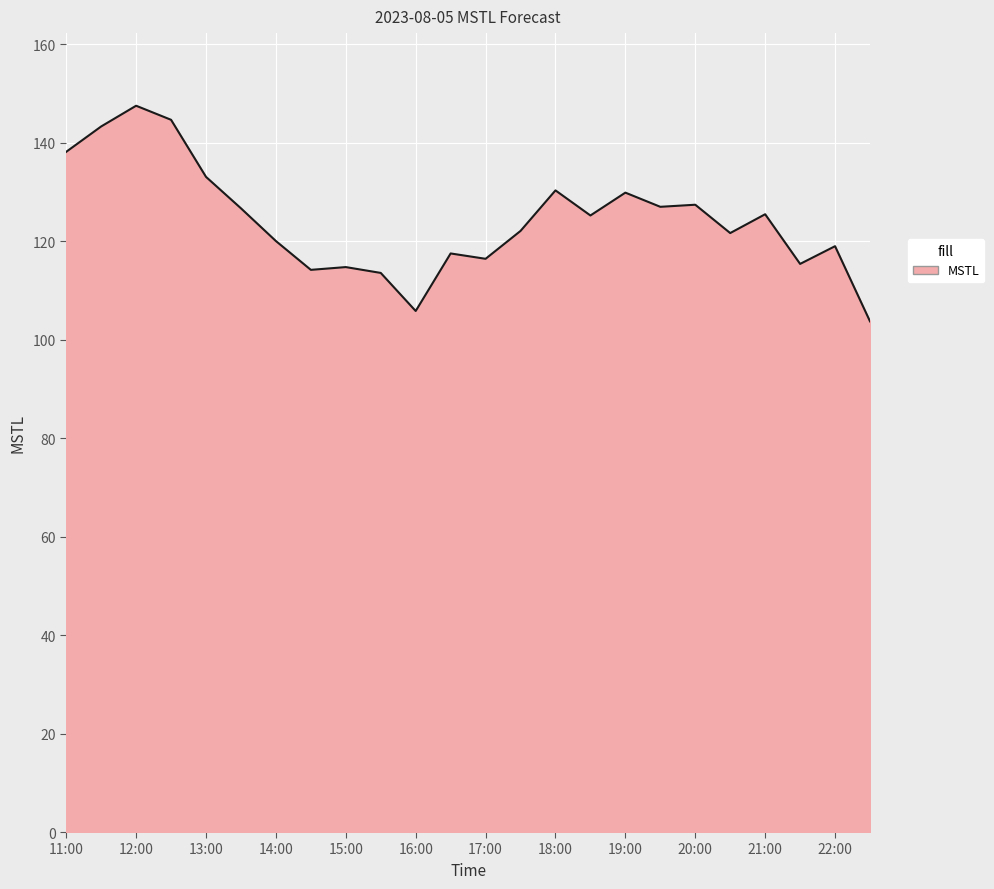

What is the difference between the maximum and minimum values?

43.8